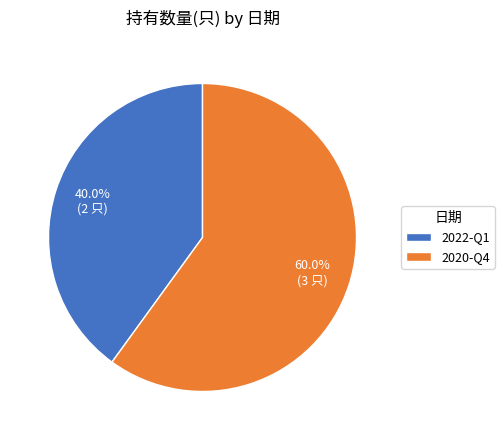

Is there any slice that represents more than half of the pie?

Yes